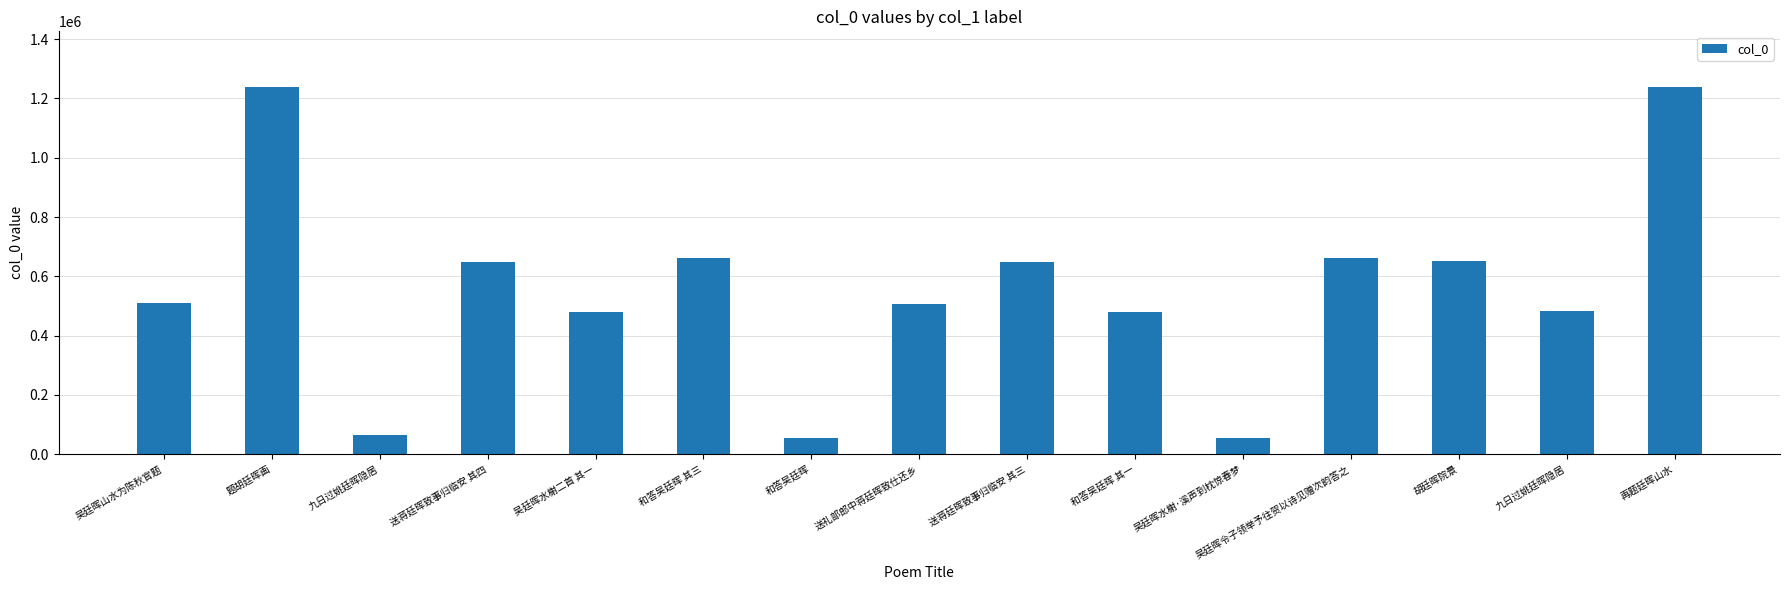

How many bars are there in total?

15